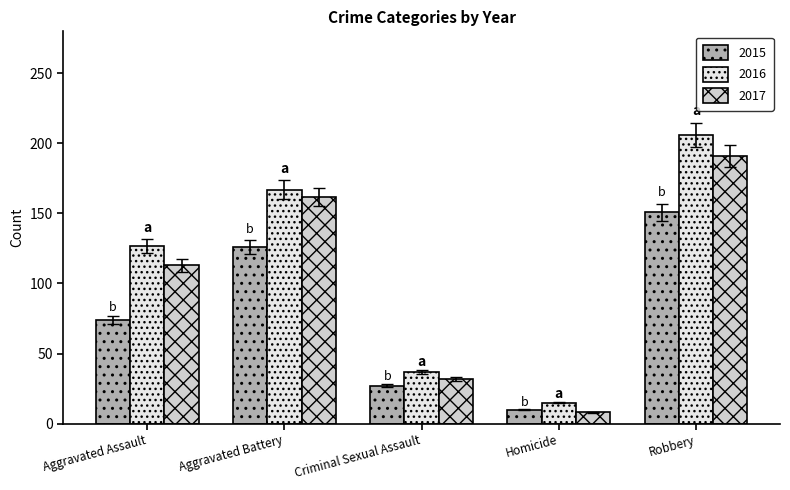

What is the difference between the maximum and minimum values in the 2017 series?

183